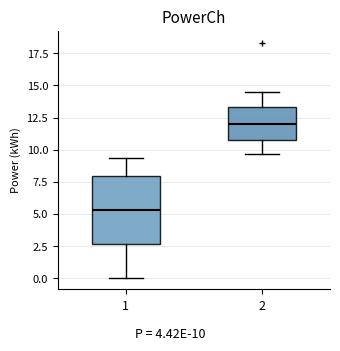

Where does the upper whisker of the box at x = 1 end on the y-axis? The values are not printed on the chart, so give them approximately, as read against the axis.

9.5